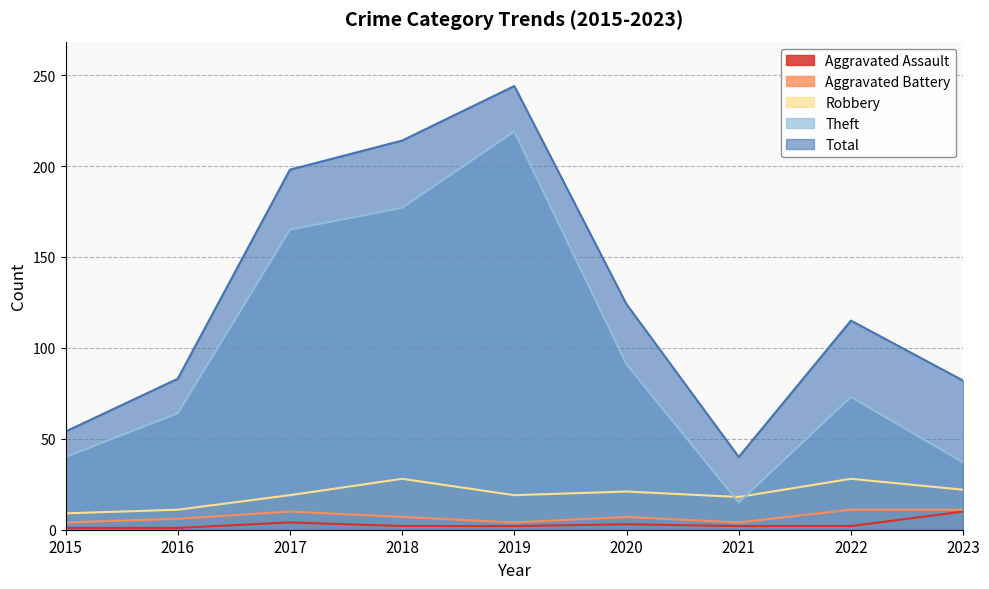

True or false: Robbery and Aggravated Assault intersect in this chart.

False